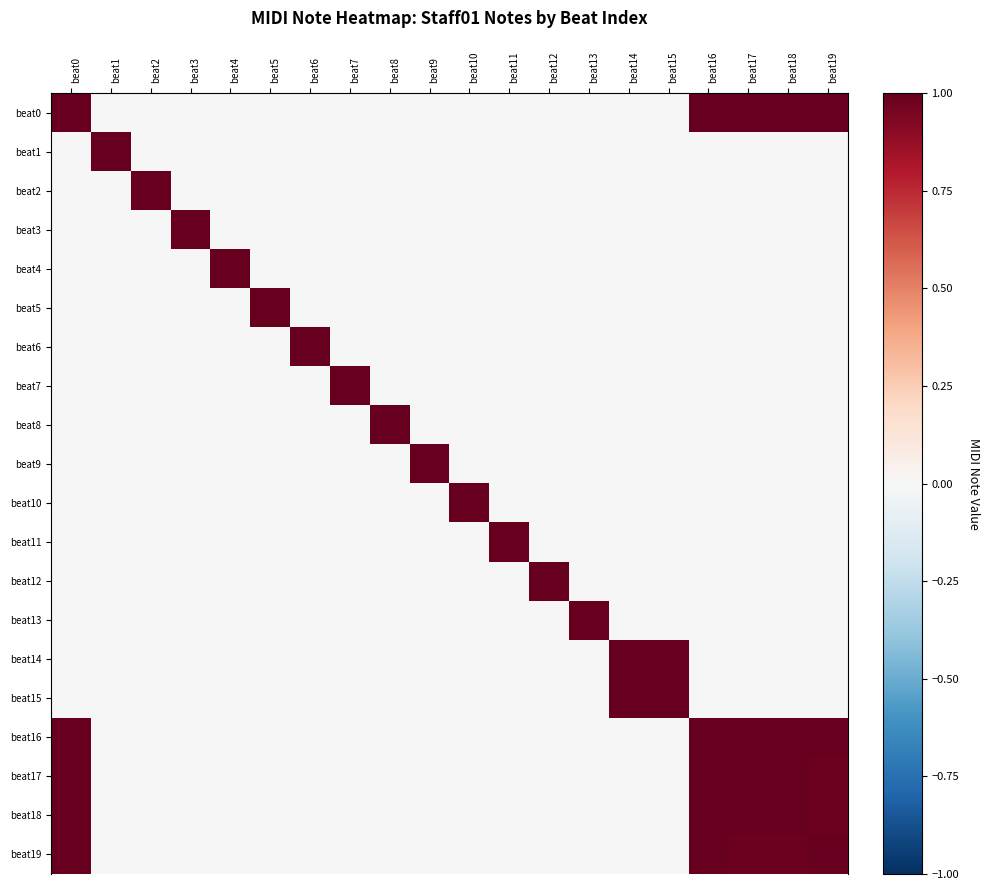

Which has a higher value, beat0 or beat19?

beat0